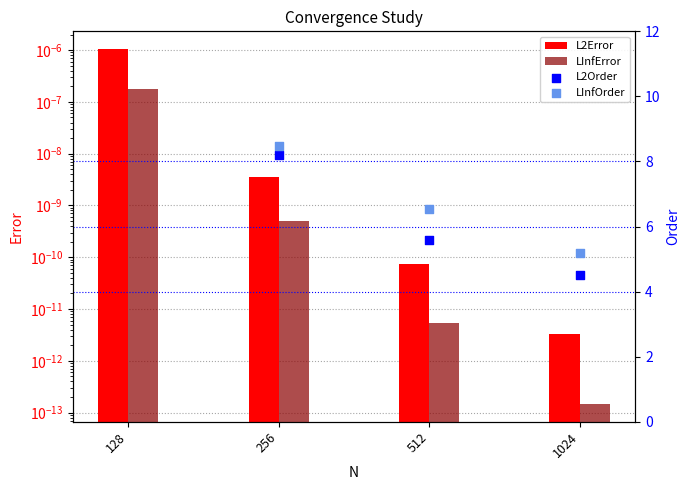

What are all the series names shown in the legend?

L2Error, LInfError, L2Order, LInfOrder